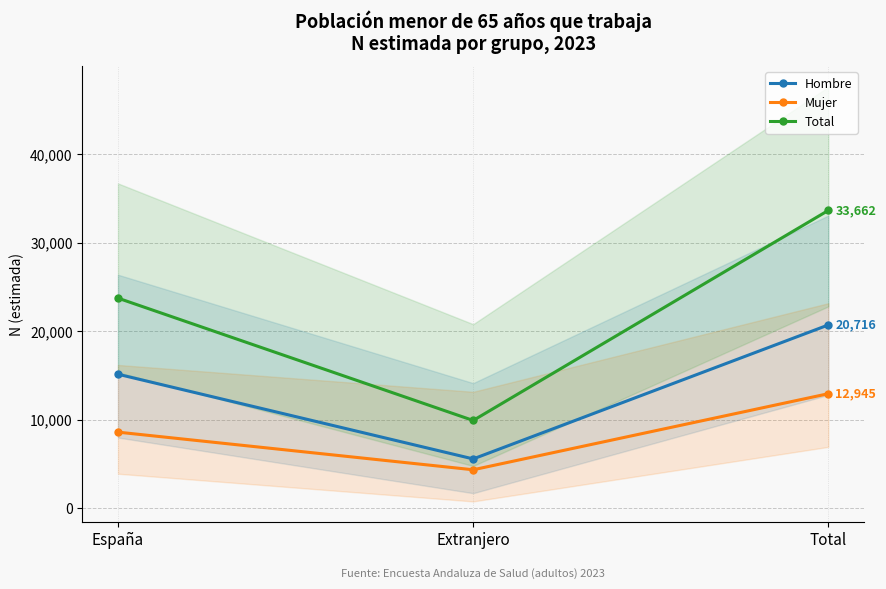

Reading right to left, transcribe all the data shown in this chart.

Hombre: Total=20716	Extranjero=5572	España=15145
Mujer: Total=12945	Extranjero=4346	España=8599
Total: Total=33662	Extranjero=9918	España=23744